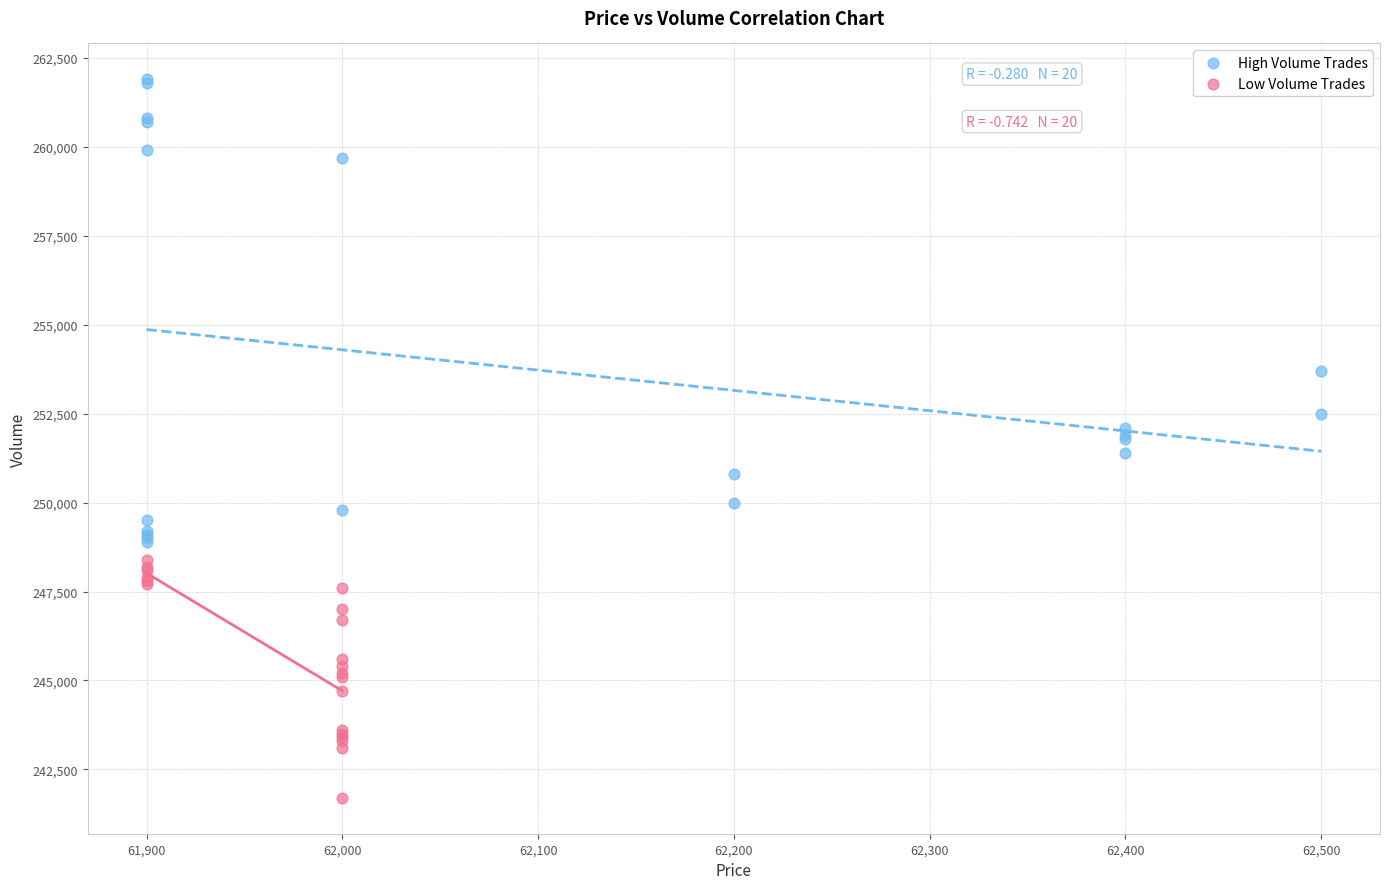

What are all the series names shown in the legend?

High Volume Trades, Low Volume Trades